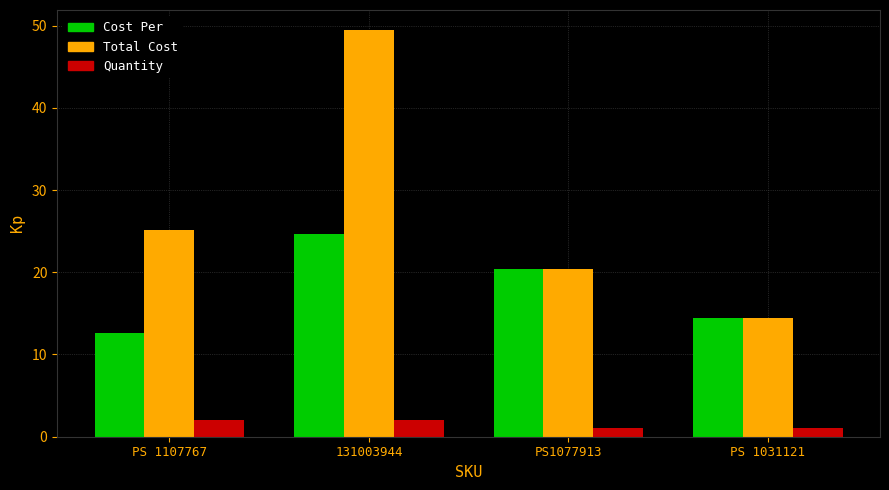

At which category is the sum across all series the highest?

131003944